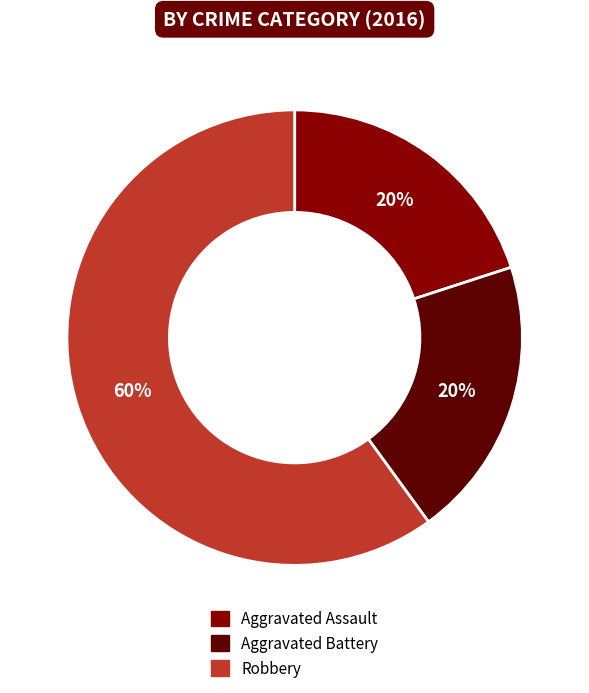

Which category has the biggest portion of the pie?

Robbery